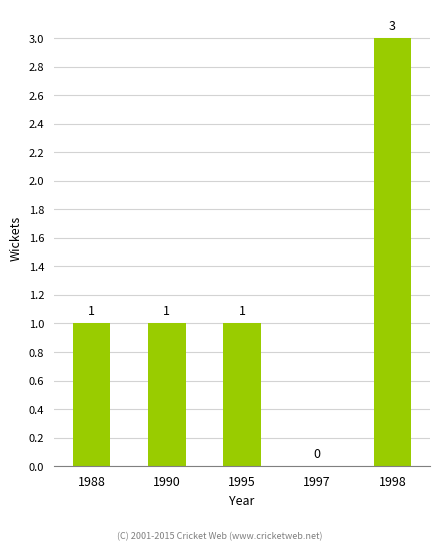

Which has a higher value, 1988 or 1998?

1998